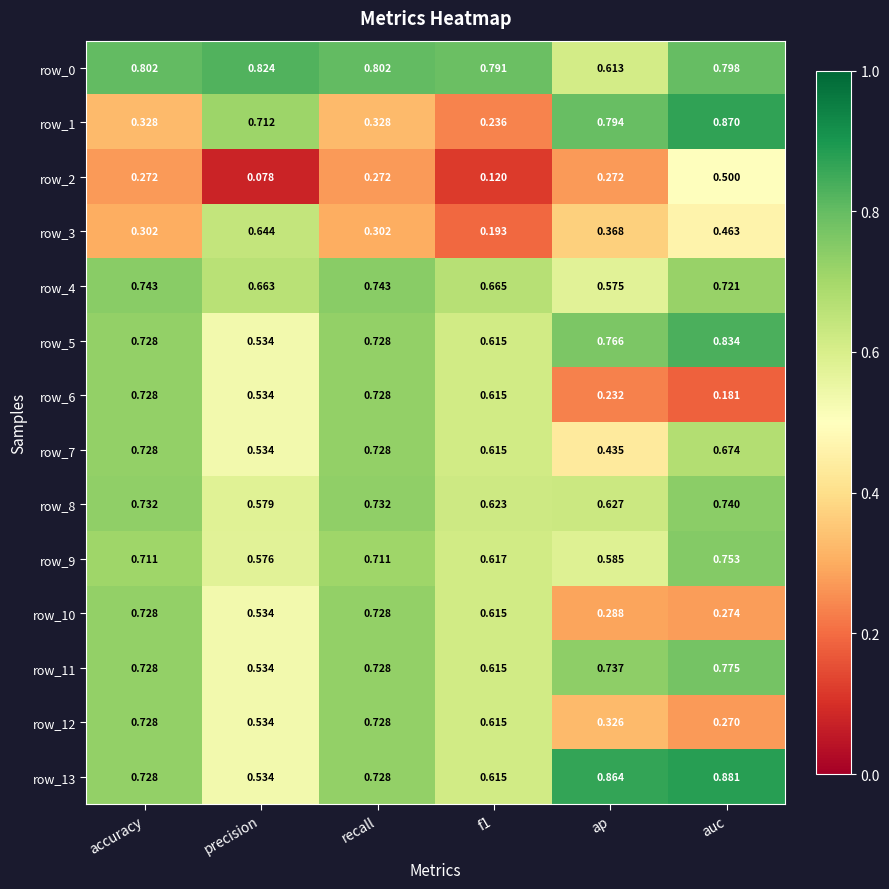

Is the value of row_13 at recall greater than the value of row_2 at f1?

Yes